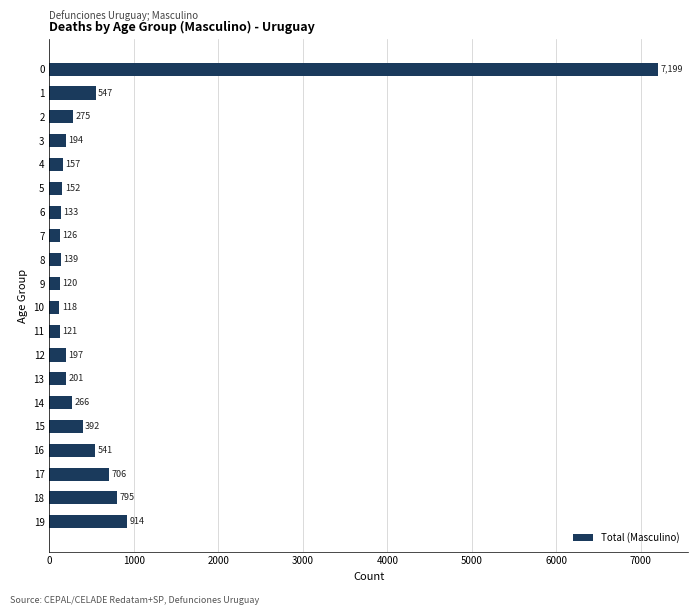

What is the difference between the maximum and minimum values?

7081